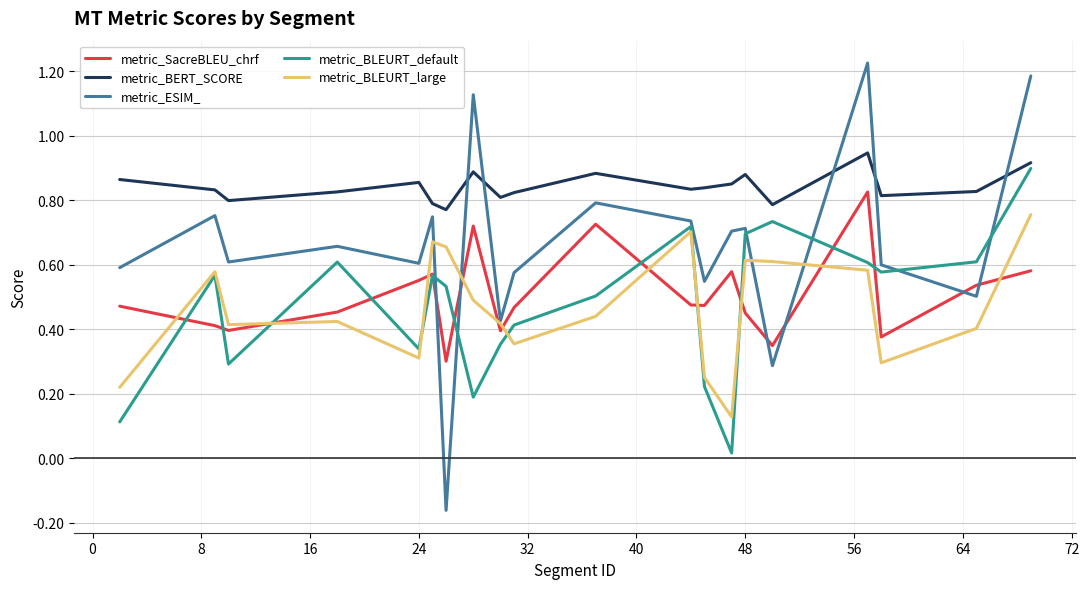

Which series ends up on top after the final intersection of metric_BERT_SCORE and metric_ESIM_?

metric_ESIM_